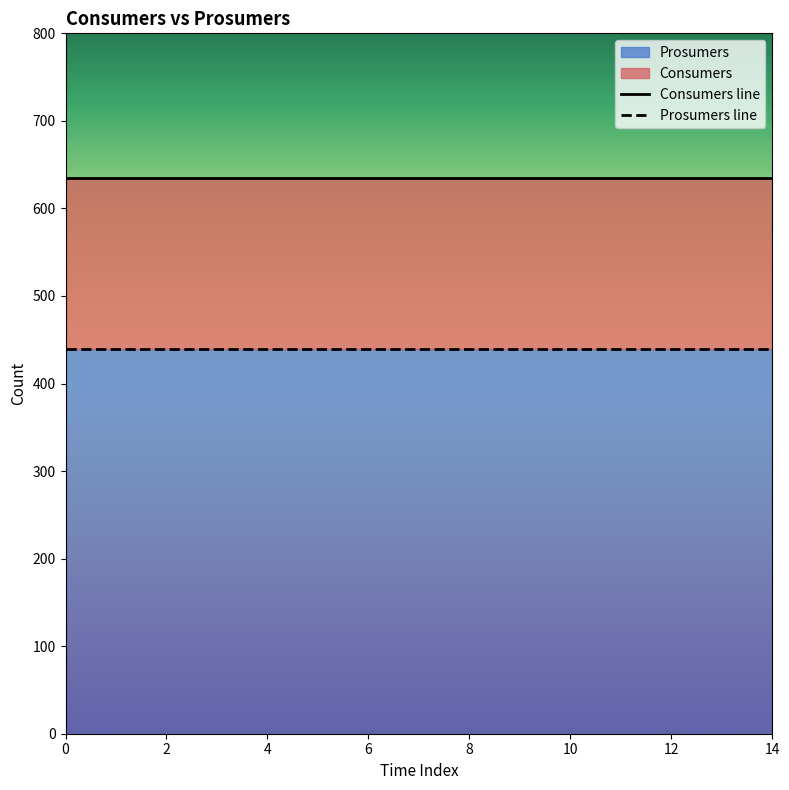

Which series has the largest total across all categories?

Consumers line